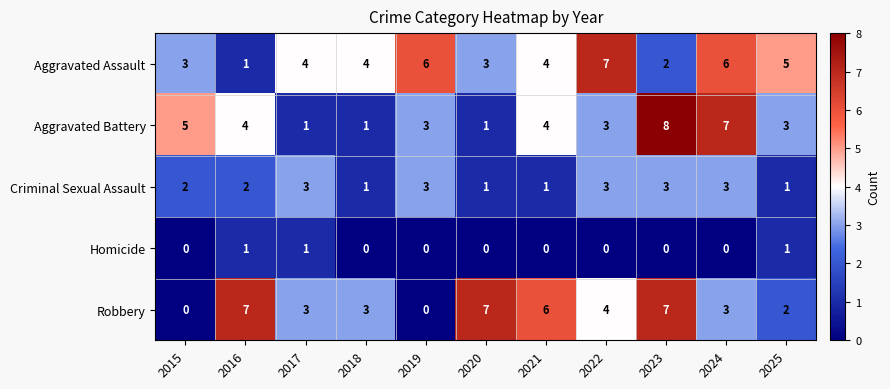

How many Criminal Sexual Assault values are between 1 and 3?

11